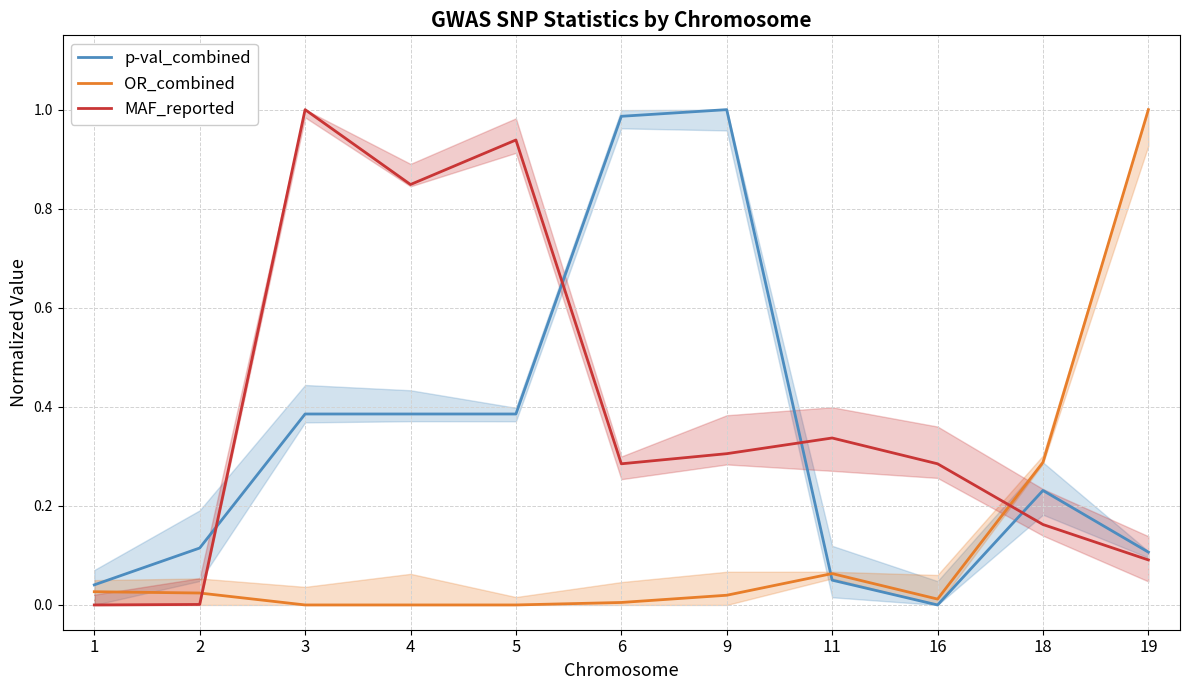

True or false: MAF_reported has a value of 0.1 at 19.

False